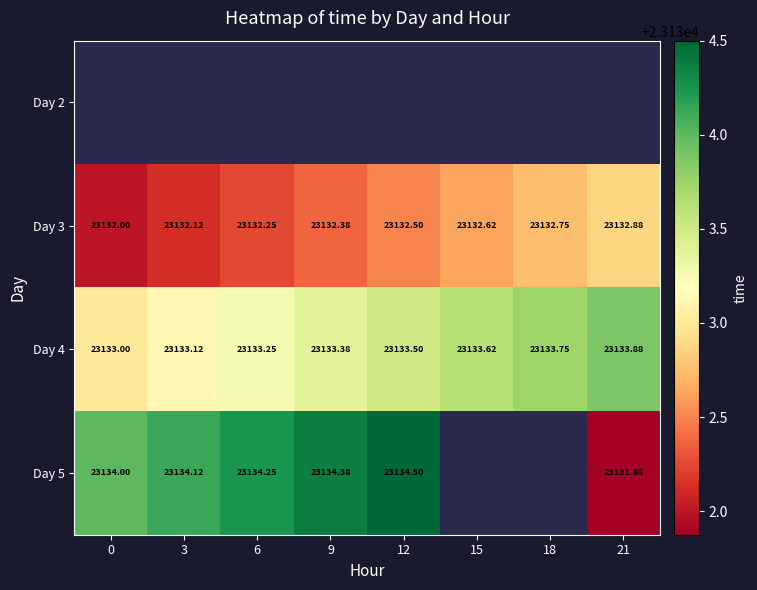

How many data points does each series have?

8